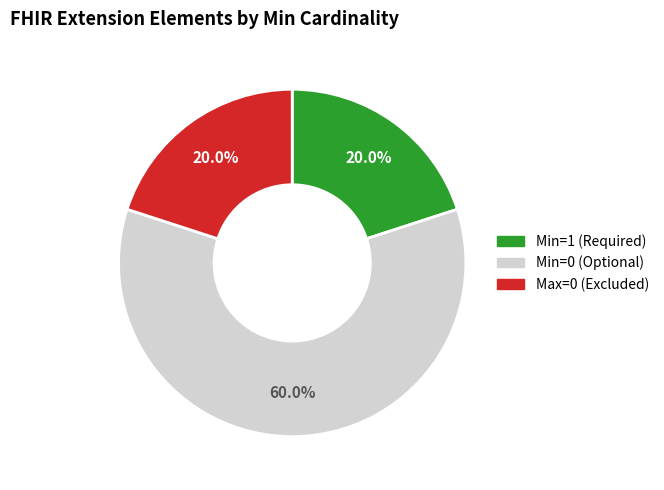

Does any single category account for the majority?

Yes